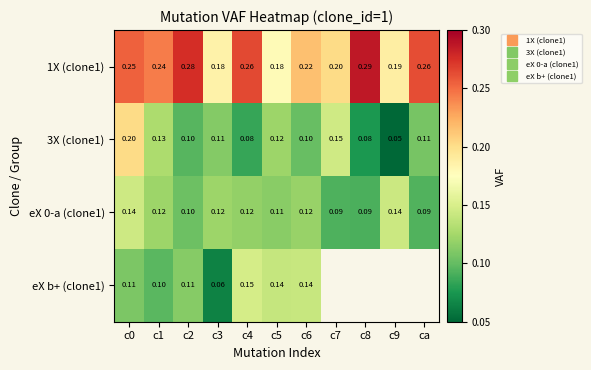

What is the approximate value of 3X (clone1) at c0?

0.2